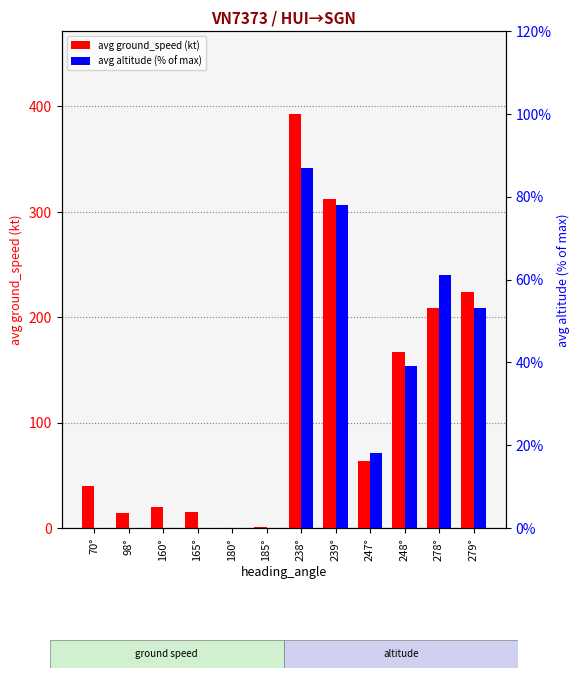

What is the label of the 2nd bar from the left?

98°